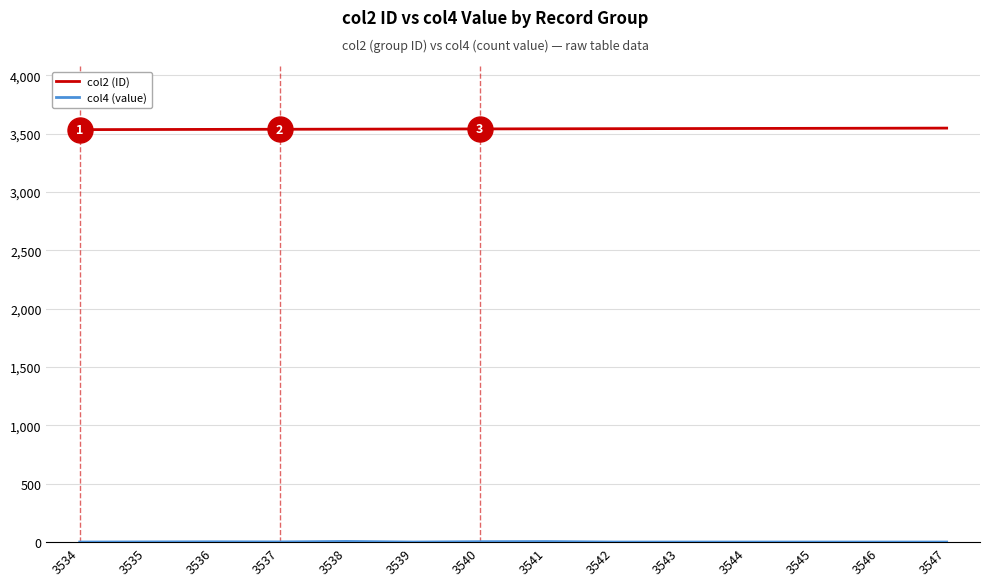

Which series has the largest total across all categories?

col2 (ID)